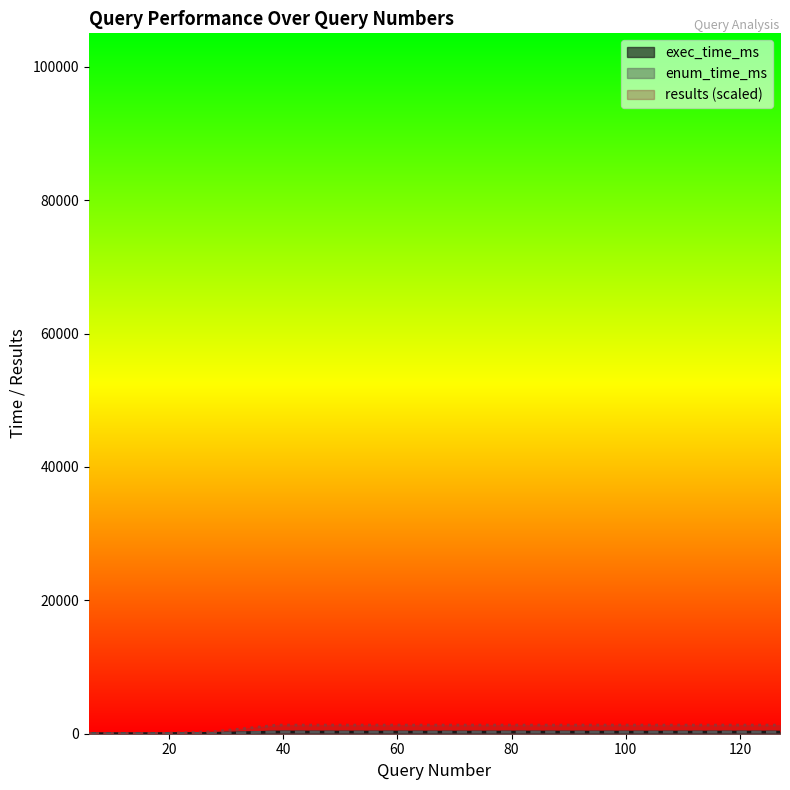

After their last crossing, which series has the higher values: results or exec_time_ms?

results